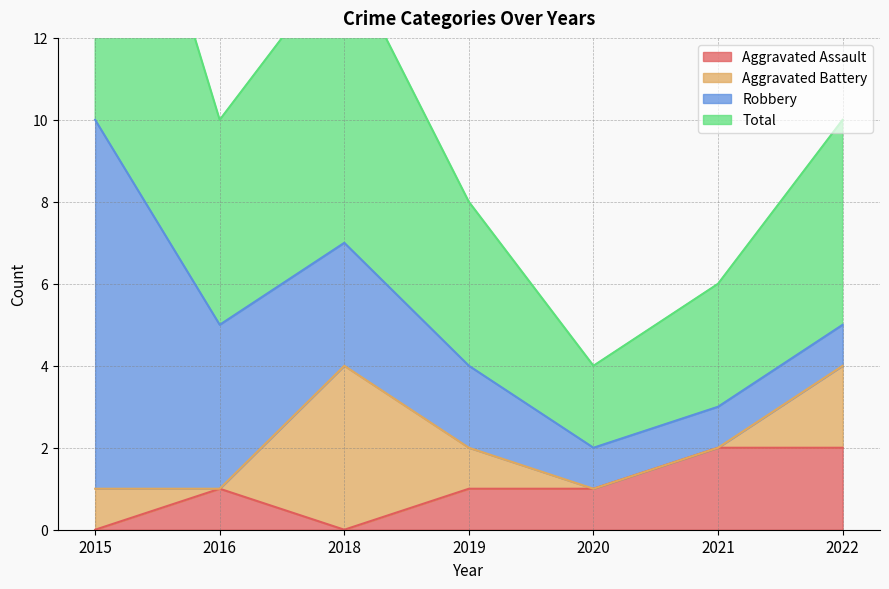

What is the difference between the maximum and minimum values in the Total series?

8